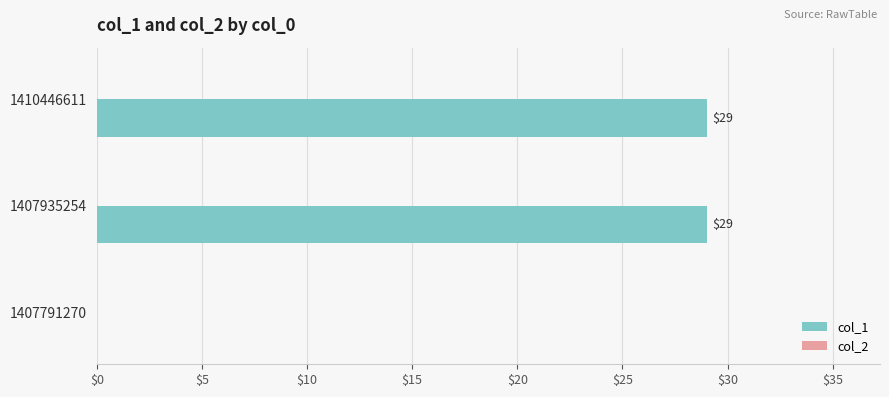

What is the sum of all values?

58